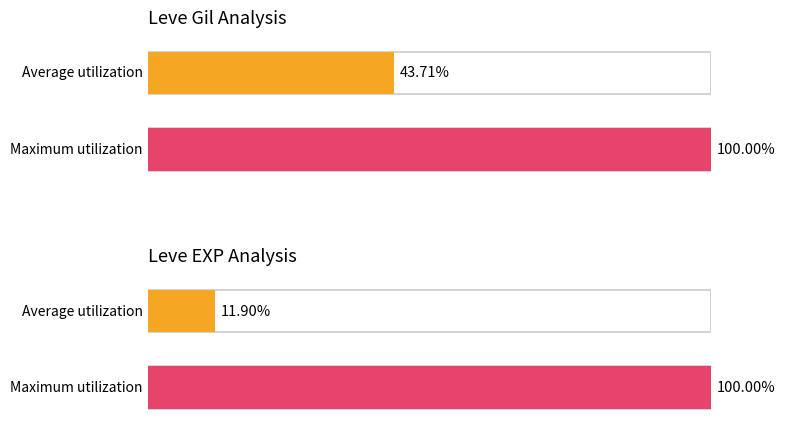

Is it true that Leve EXP equals 2 at Bronze War Axe?

False